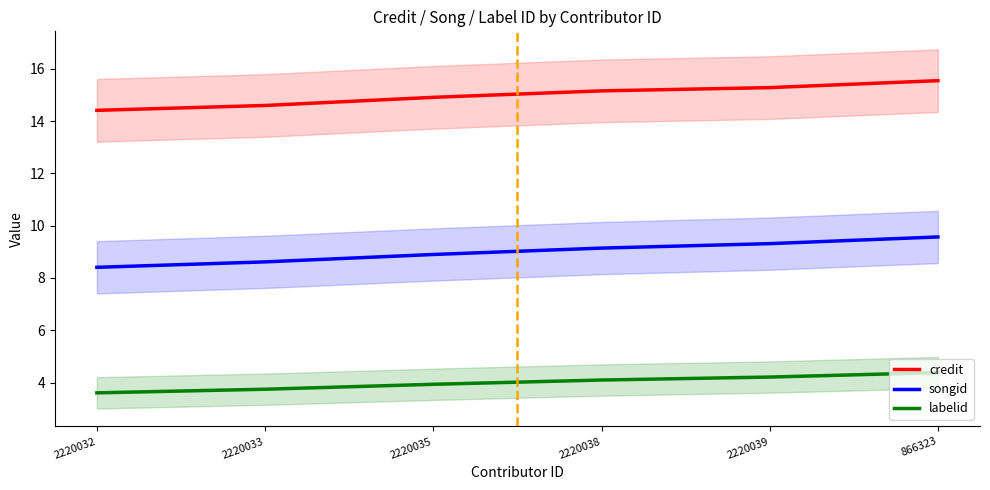

What is the spread (max minus min) of values at 2220039?

11.1